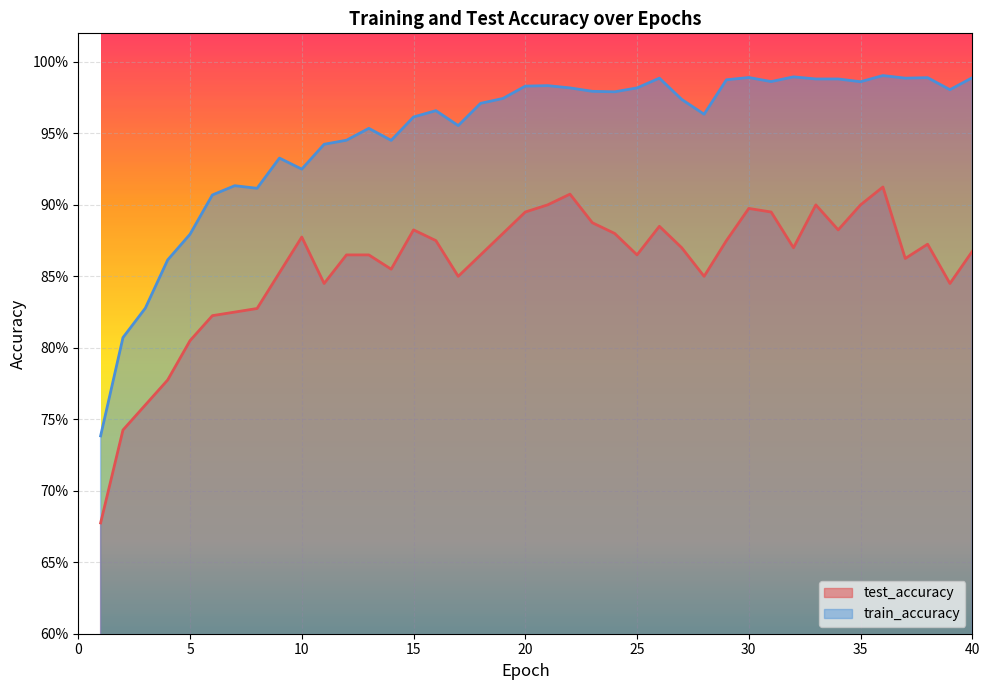

True or false: train_accuracy has more than 1 interior local peaks.

True